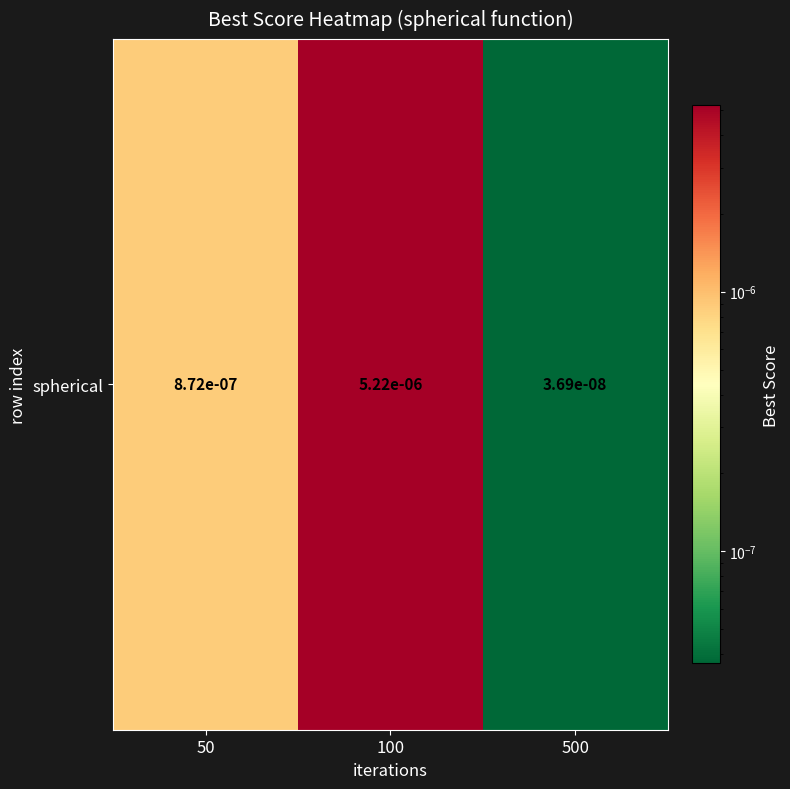

The chart shows a value of 0.0 at 100. True or false?

True